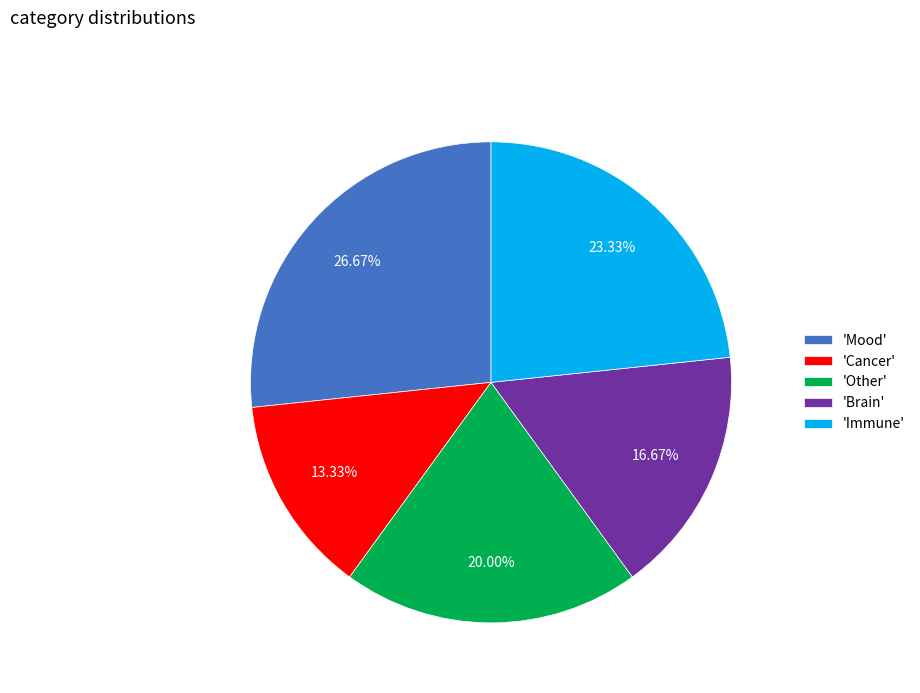

To the nearest percent, what is the average slice percentage?

20%